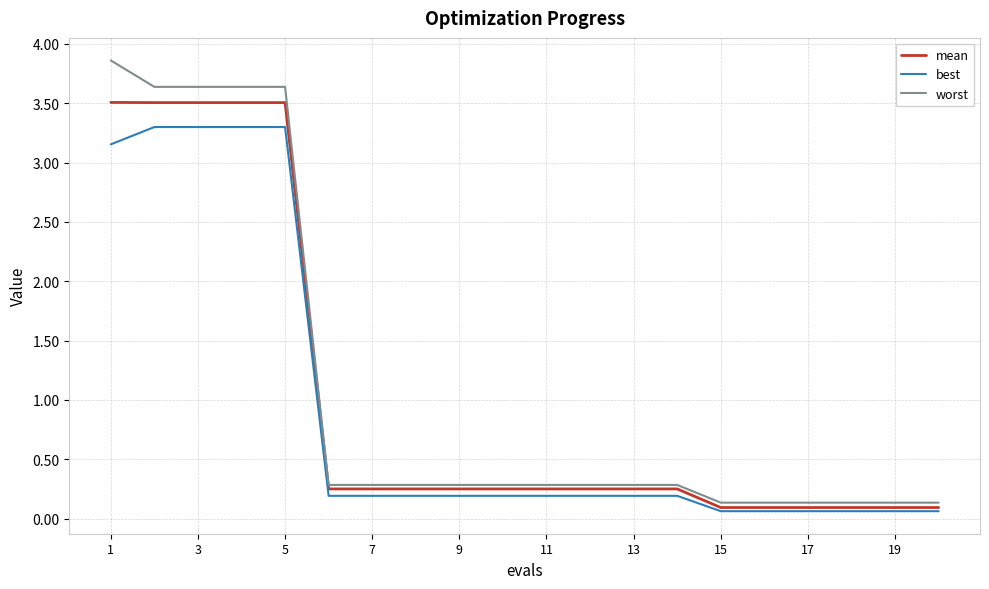

Rank the series by their average value, from lowest to highest.

best, mean, worst